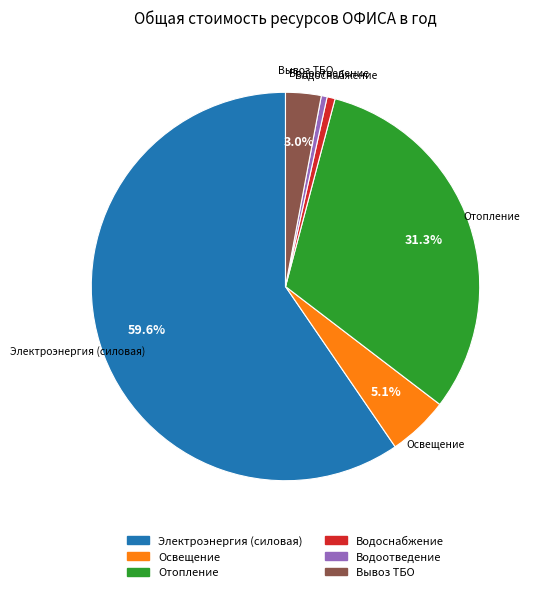

Which slice is the largest?

Электроэнергия (силовая)